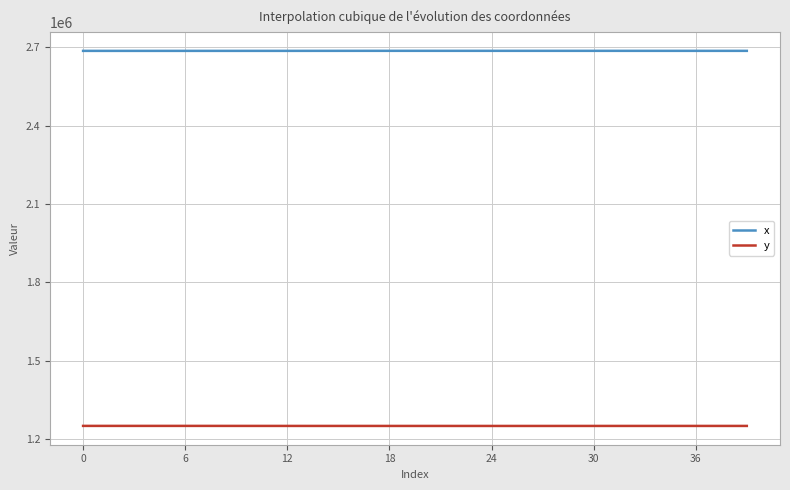

How many lines are shown in the chart?

2